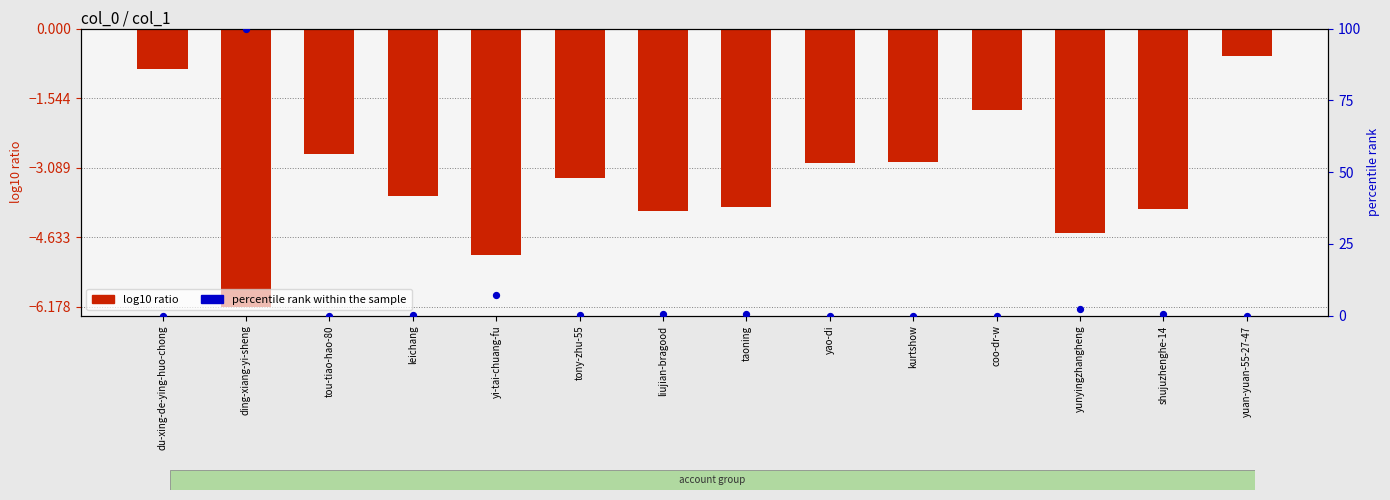

What is the total value across all series at coo-dr-w?

-1.8